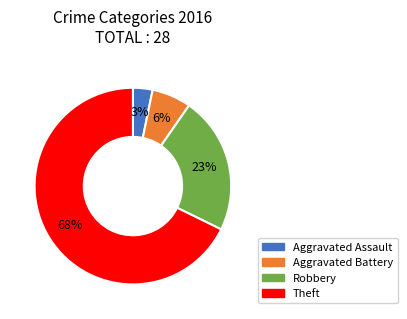

Does Aggravated Battery account for over 50% of the chart?

No